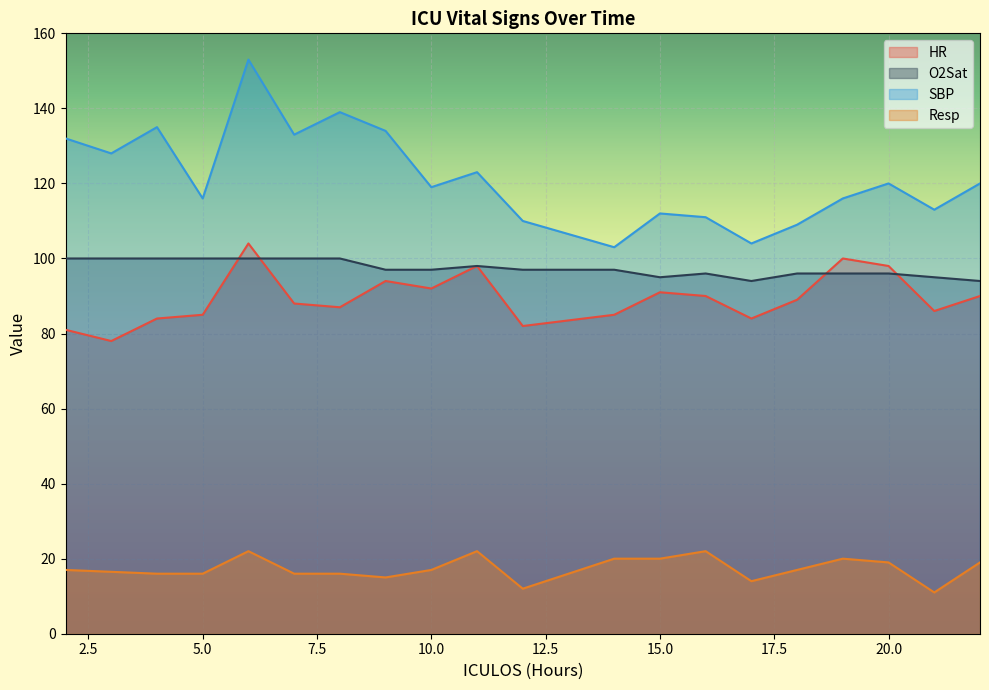

At which label does SBP first exceed 120?

2